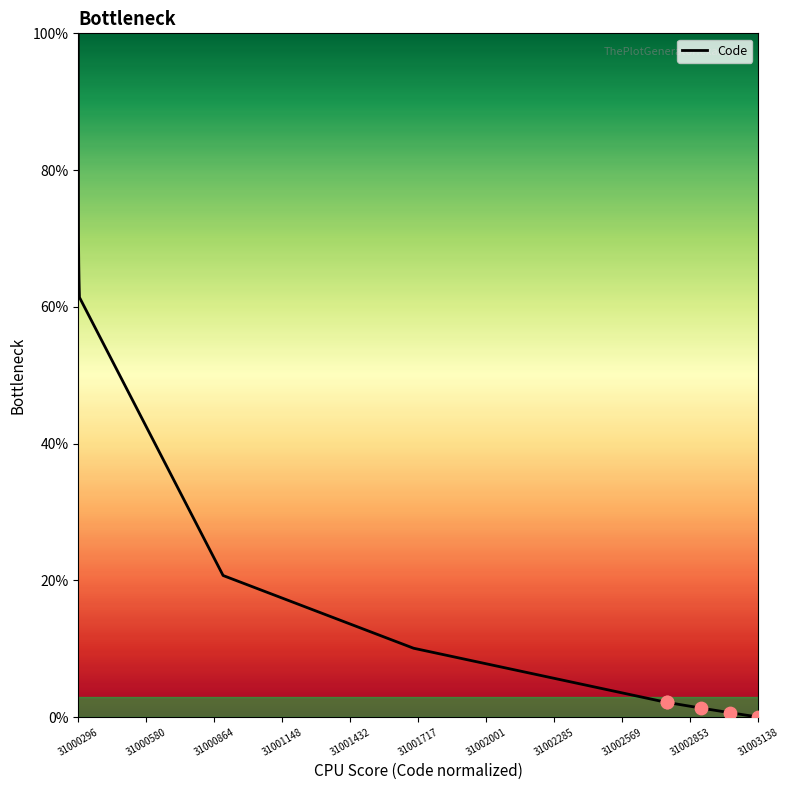

What is the greatest value displayed?

100.0